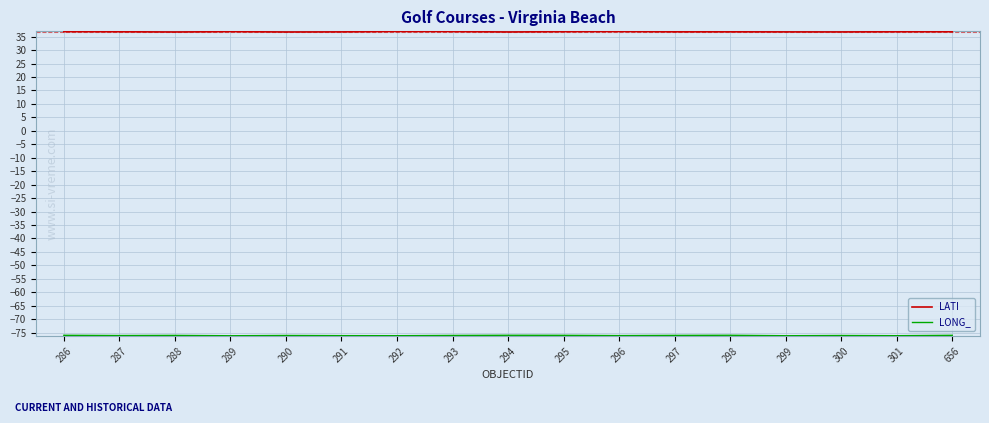

Is this an area chart (filled region under the line)?

No